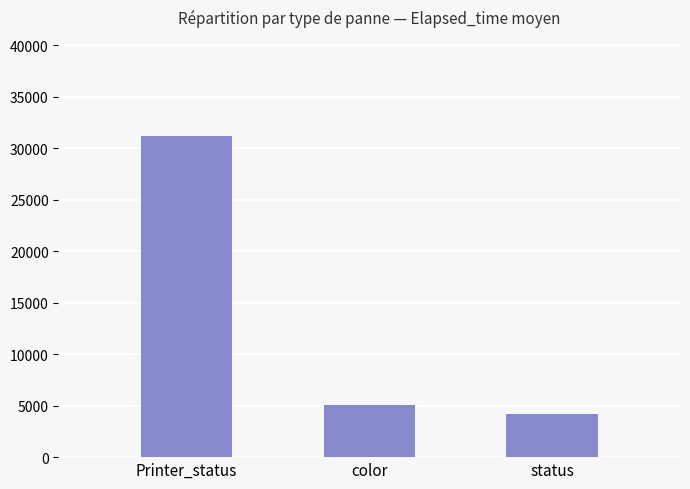

Count the number of data series in this chart.

1